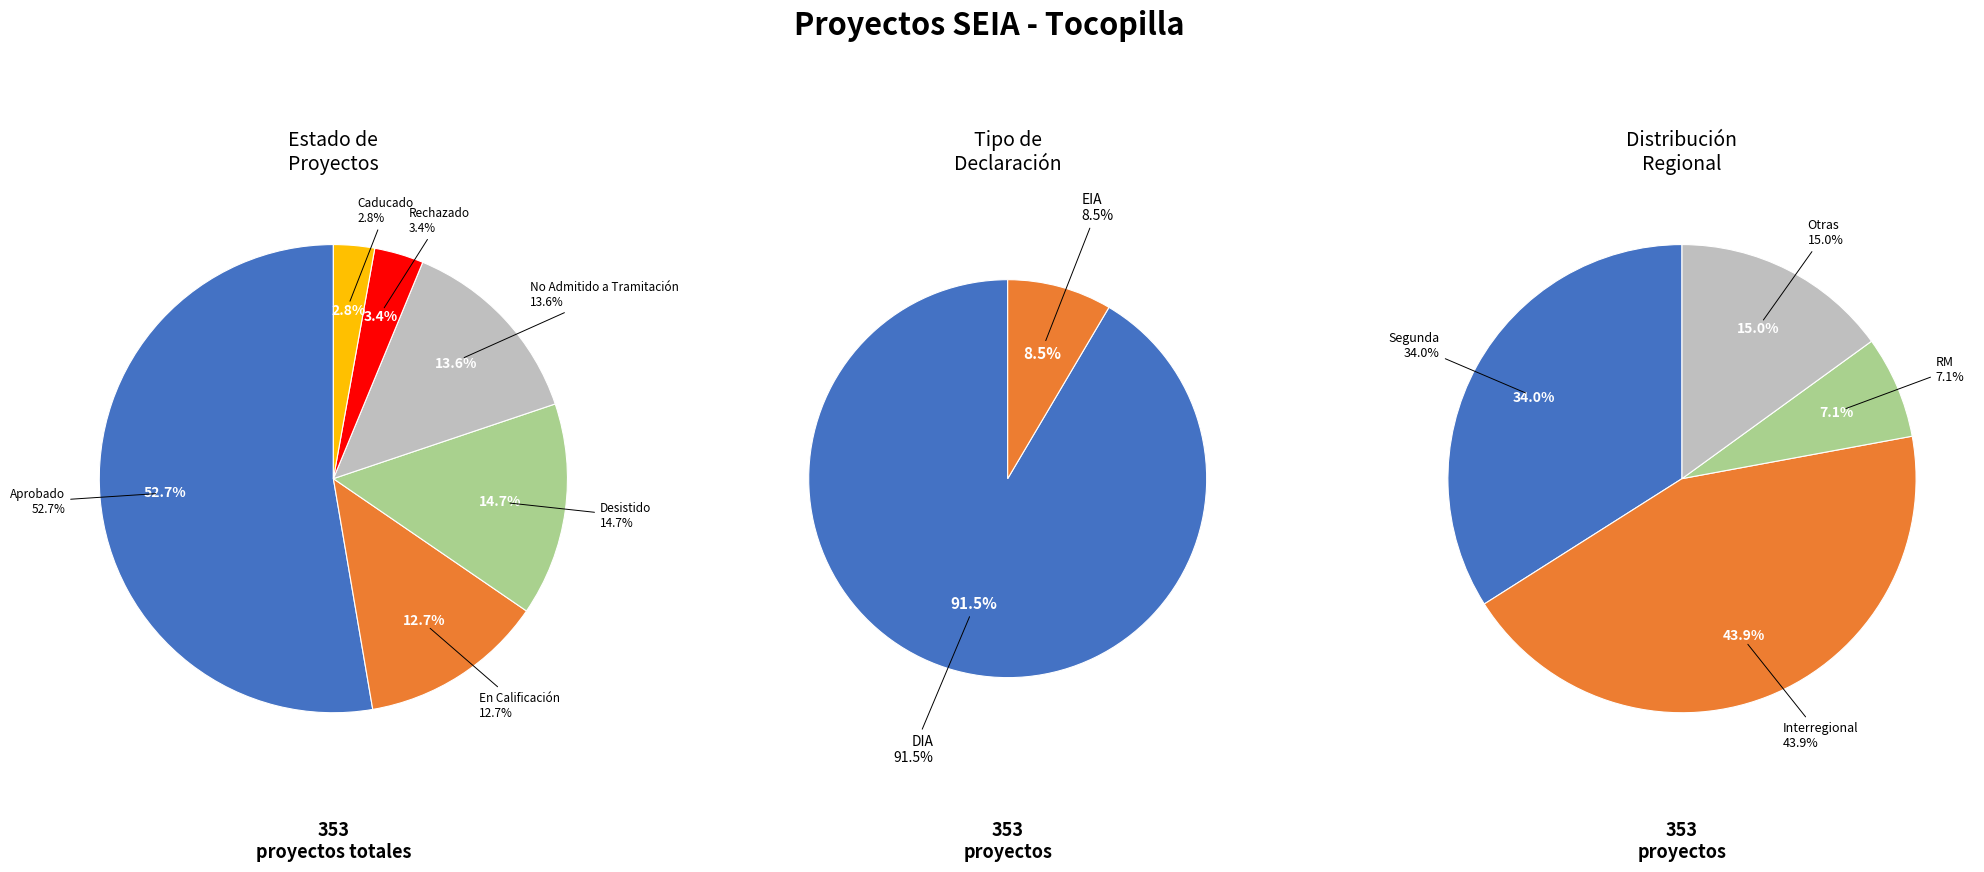

Which category has the smallest portion of the pie?

Caducado